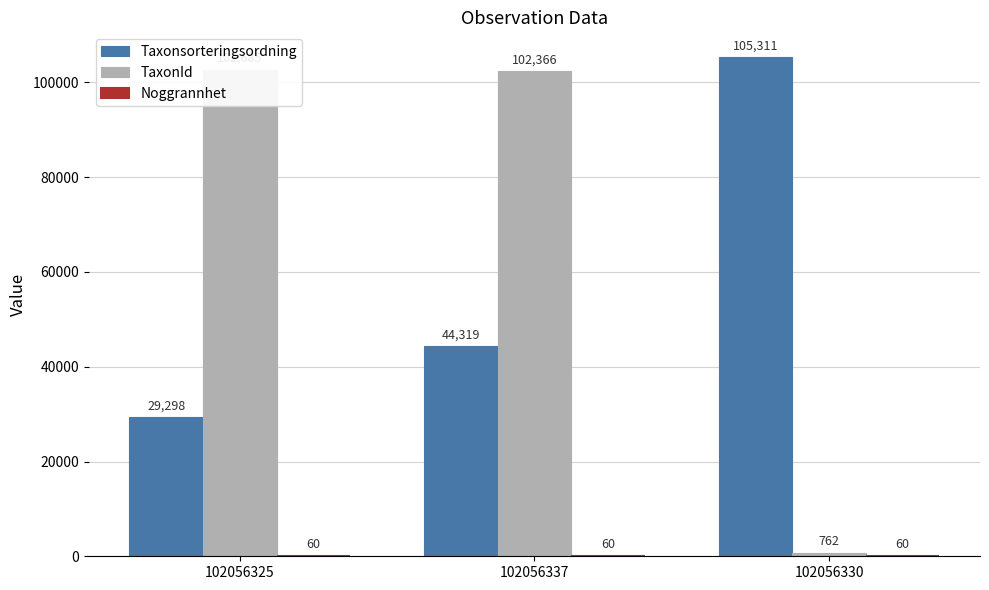

Reading right to left, what are all the values shown in this chart?

Taxonsorteringsordning: 102056330=105311	102056337=44319	102056325=29298
TaxonId: 102056330=762	102056337=102366	102056325=102685
Noggrannhet: 102056330=60	102056337=60	102056325=60